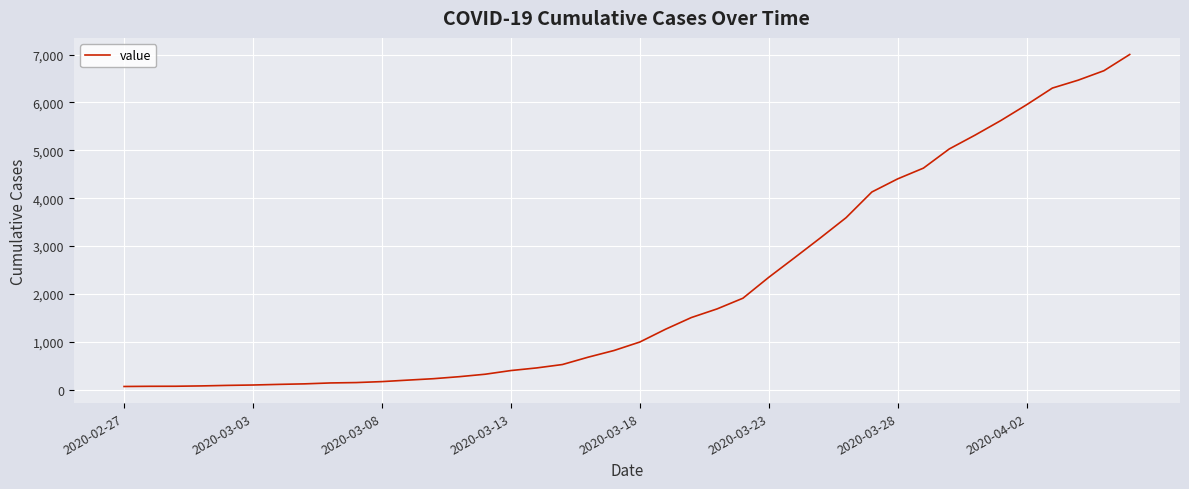

What is the difference between the maximum and minimum values?

6939